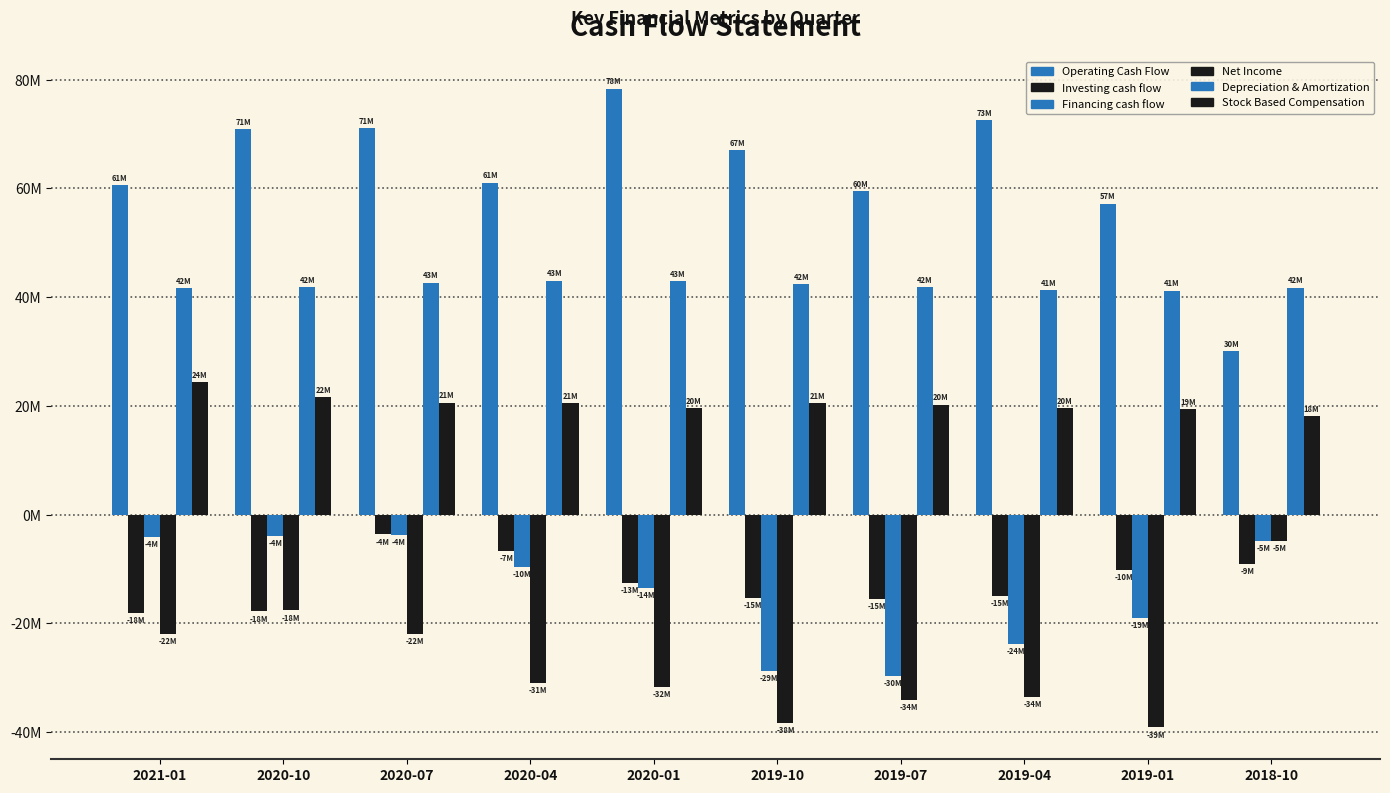

What is the label of the 6th bar from the left?

2019-10